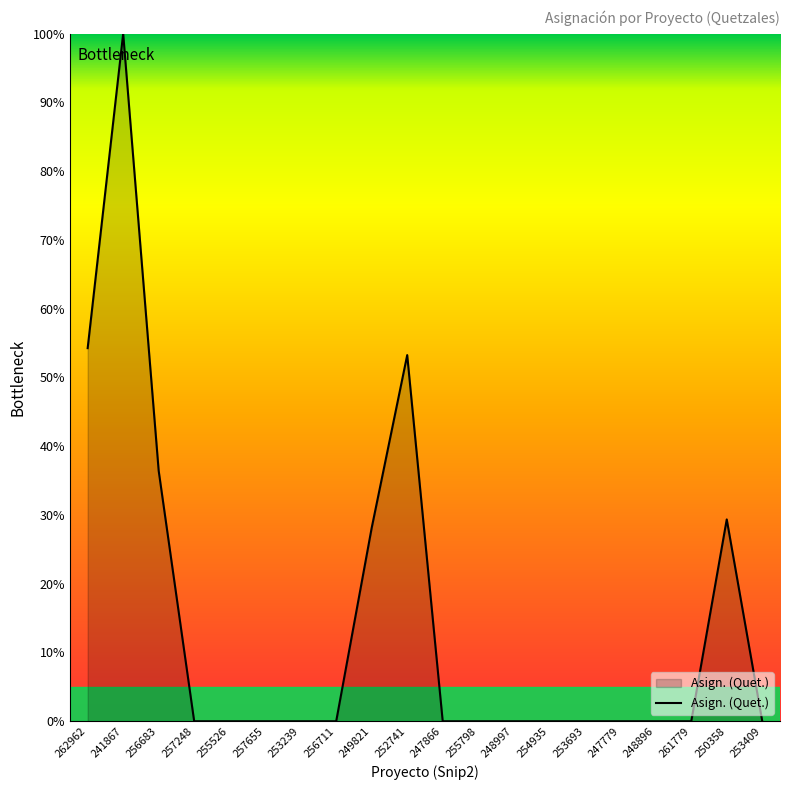

True or false: the data shows 0.0 at 257655.

True